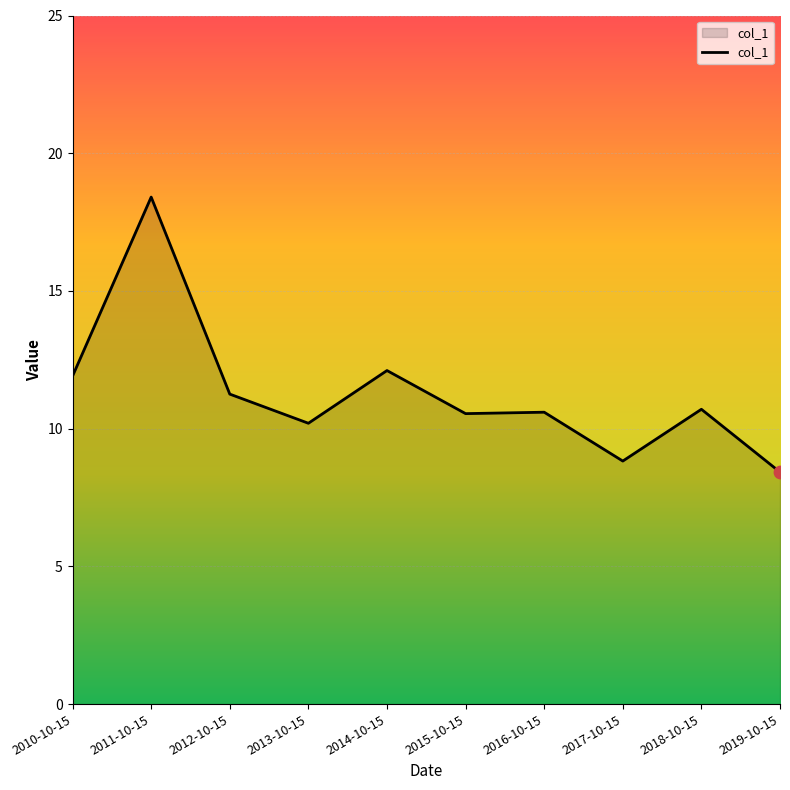

Between 2016-10-15 and 2013-10-15, which is larger?

2016-10-15